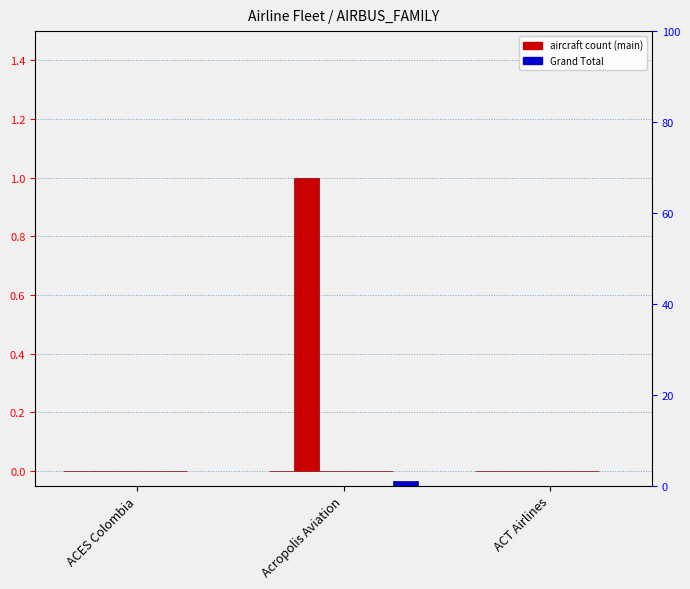

Is the value of A320-200 at ACT Airlines greater than the value of A300-600 at Acropolis Aviation?

No